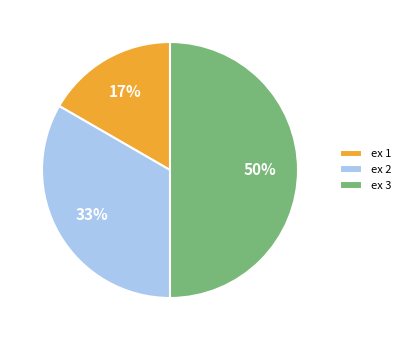

Is ex 2 the majority of the pie?

No